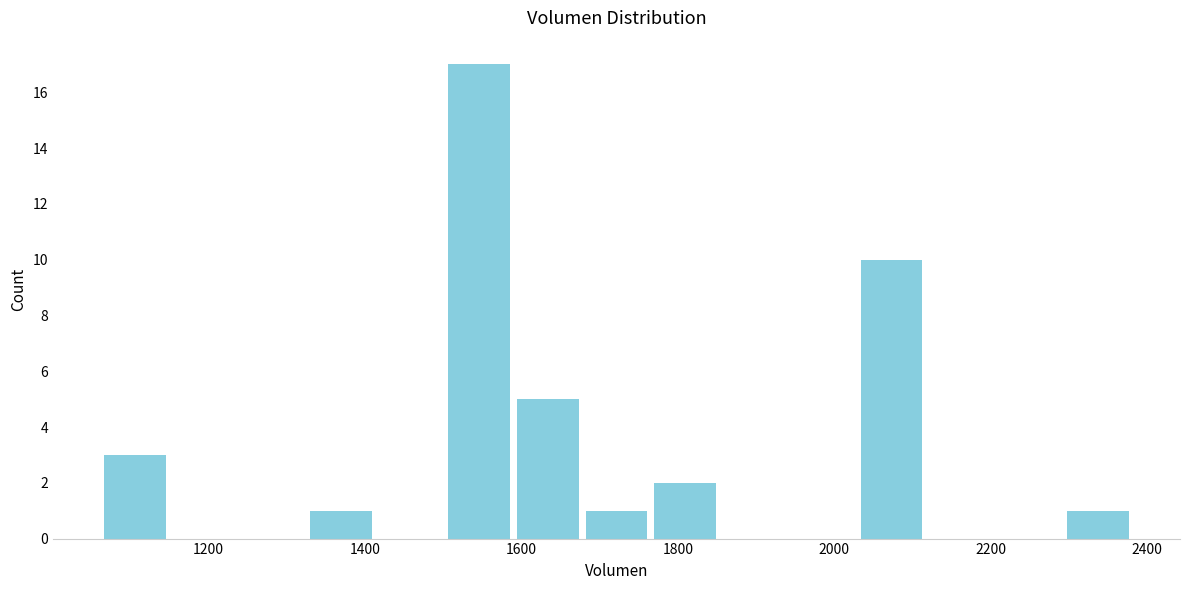

How tall is the bar that spans 2300 to 2380 on the x-axis? Neither the bar edges nor the heights are printed on the chart, so give them approximately, as read against the axes.

1